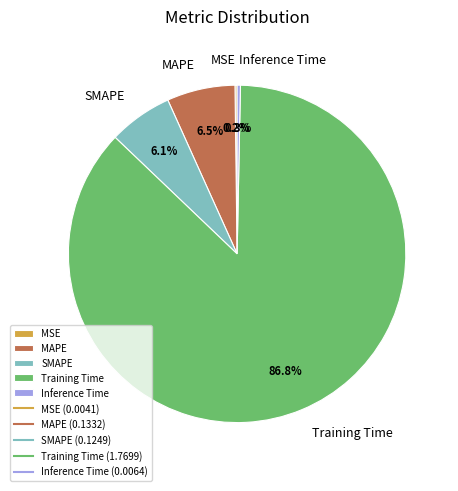

Between MAPE and Inference Time, which is larger?

MAPE